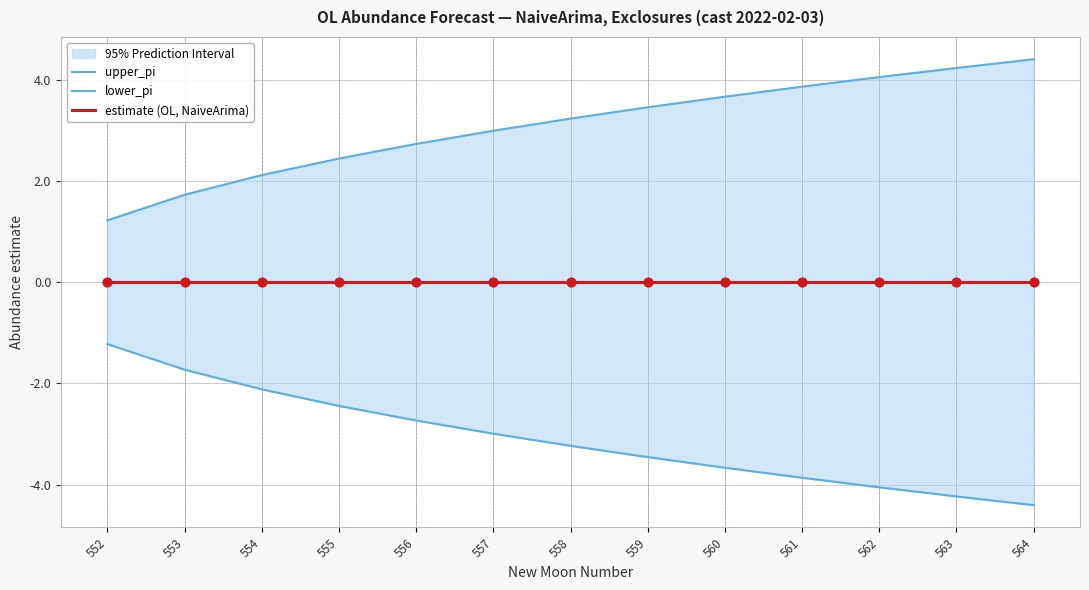

Which series contains the highest Y value?

upper_pi